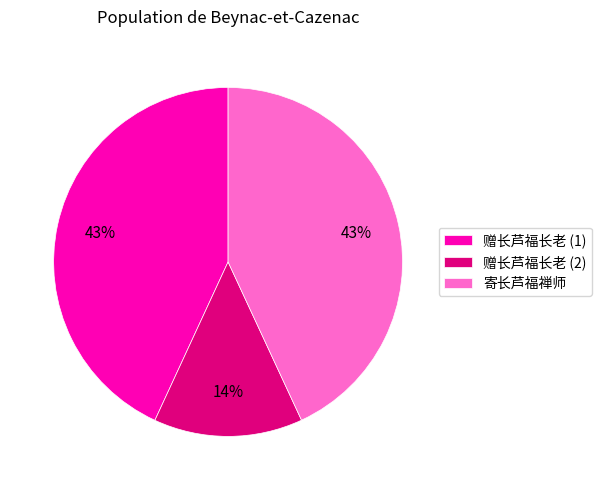

Which slice is the smallest?

赠长芦福长老 (2)